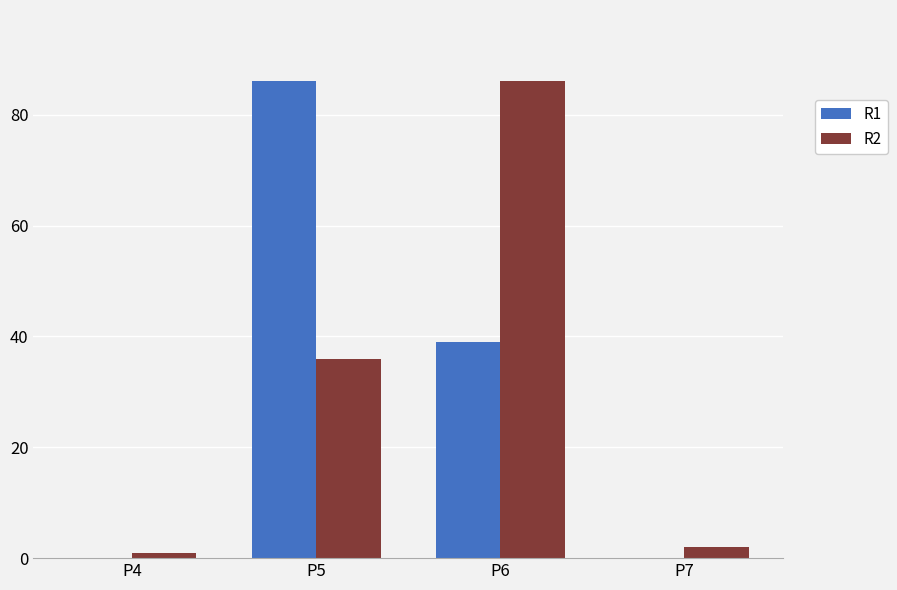

What is the total value across all series at P6?

125